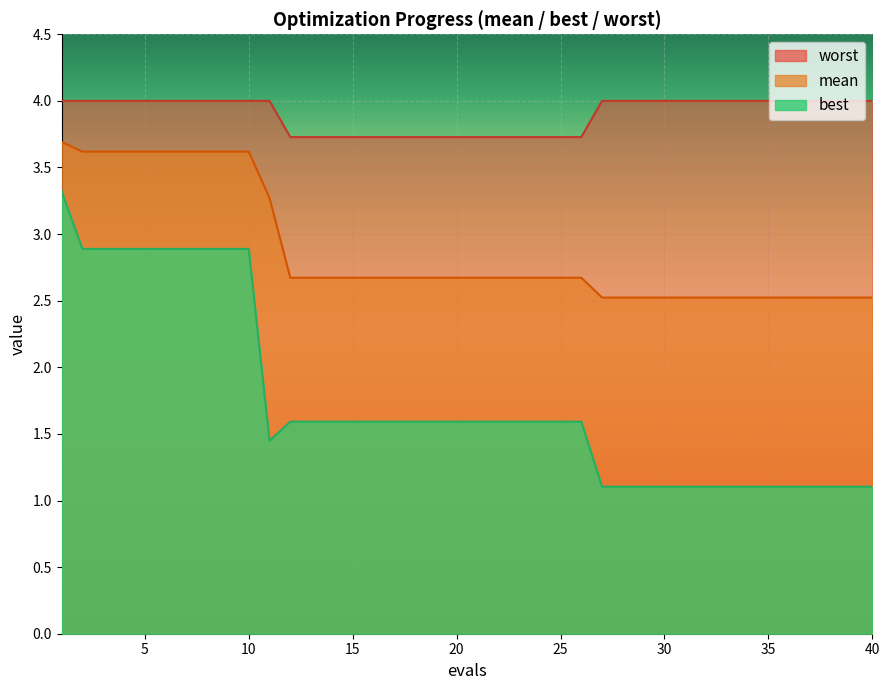

What is the minimum value for mean?

2.5